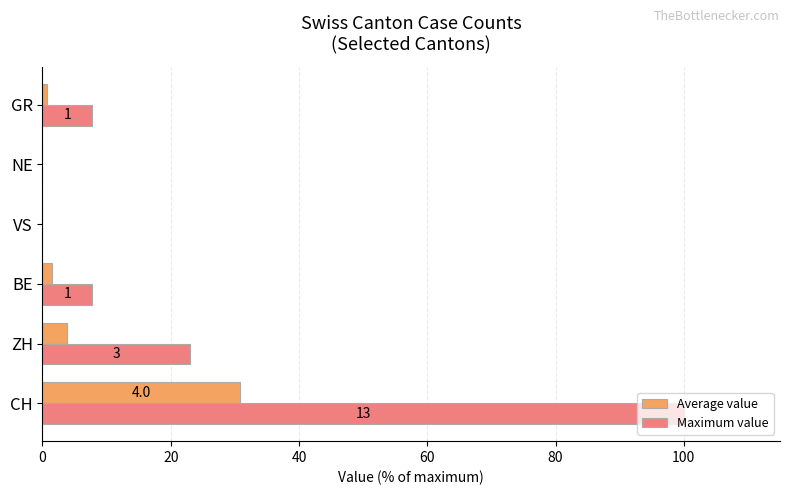

What is the sum of all Maximum value values?

138.5